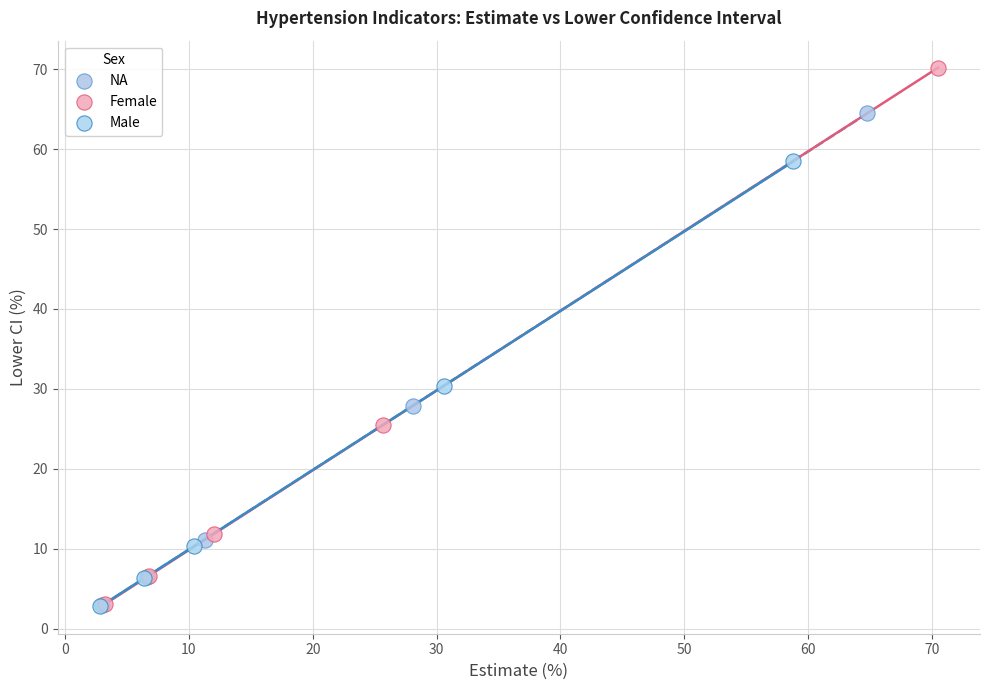

Which series has the largest Y range (max minus min)?

Female